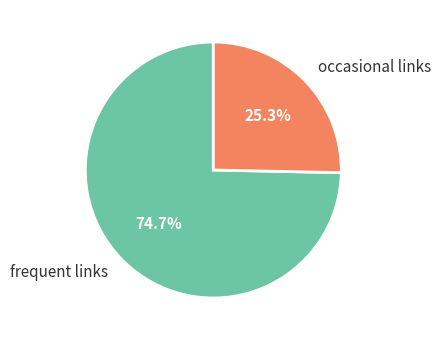

Is the sum of frequent links and occasional links greater than half?

Yes